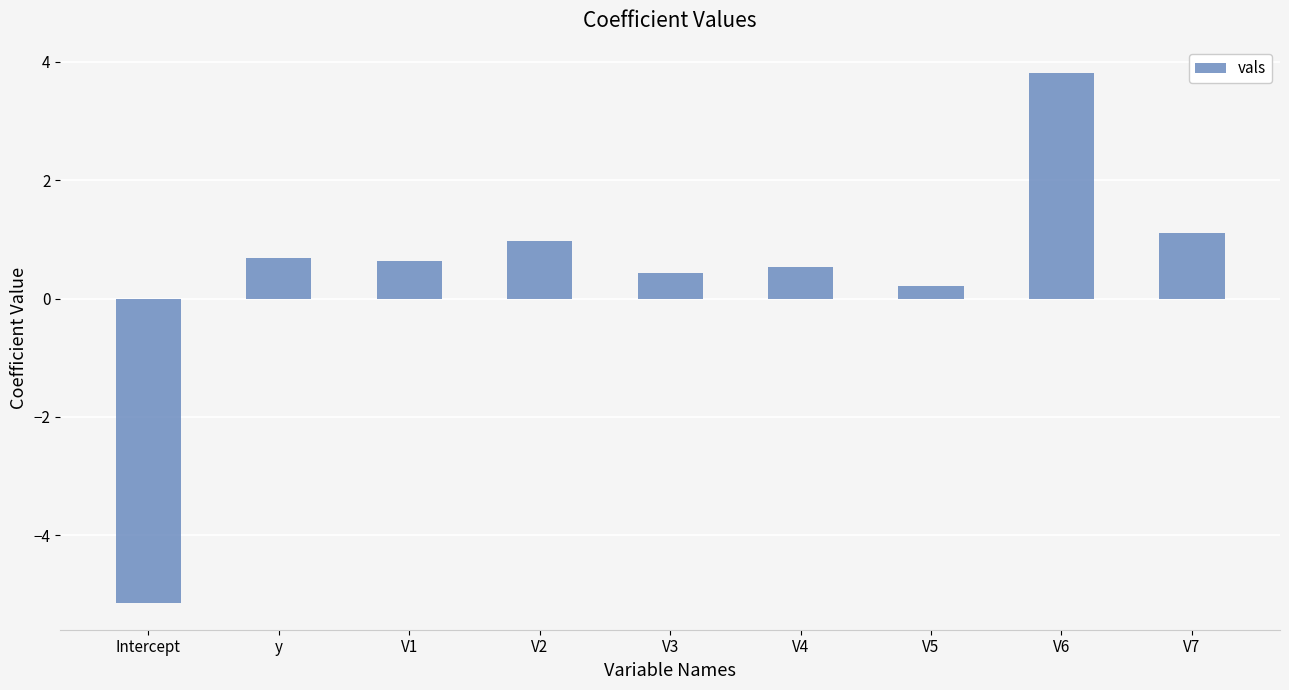

How many negative values are there?

1